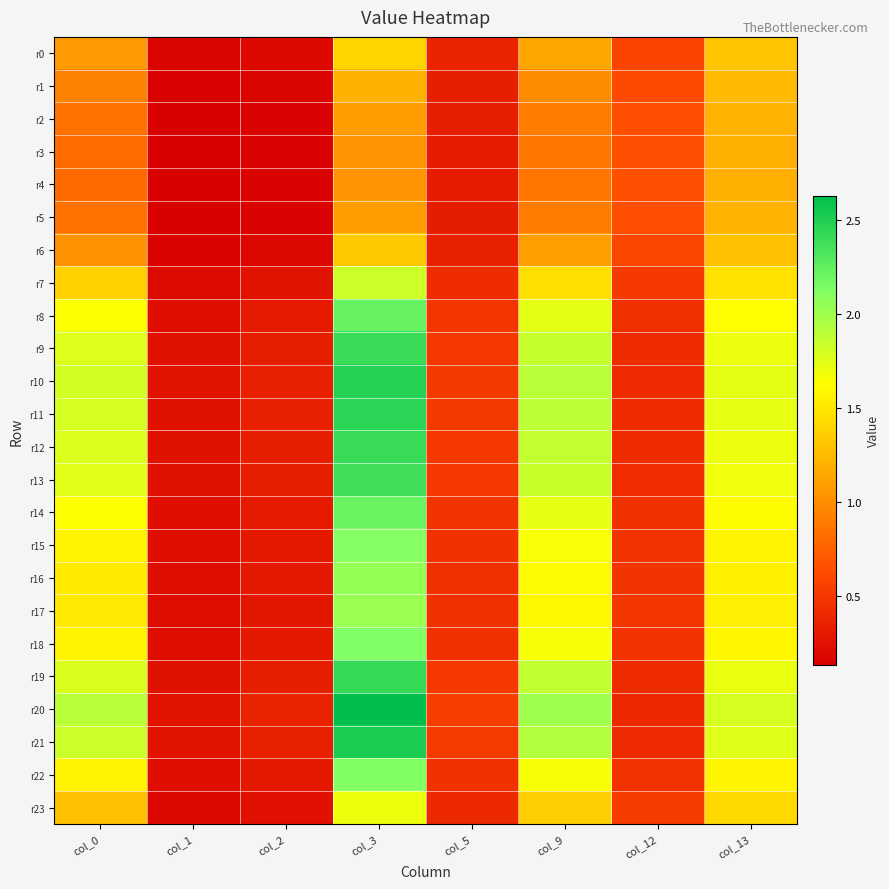

What is the minimum value shown in the chart?

0.1